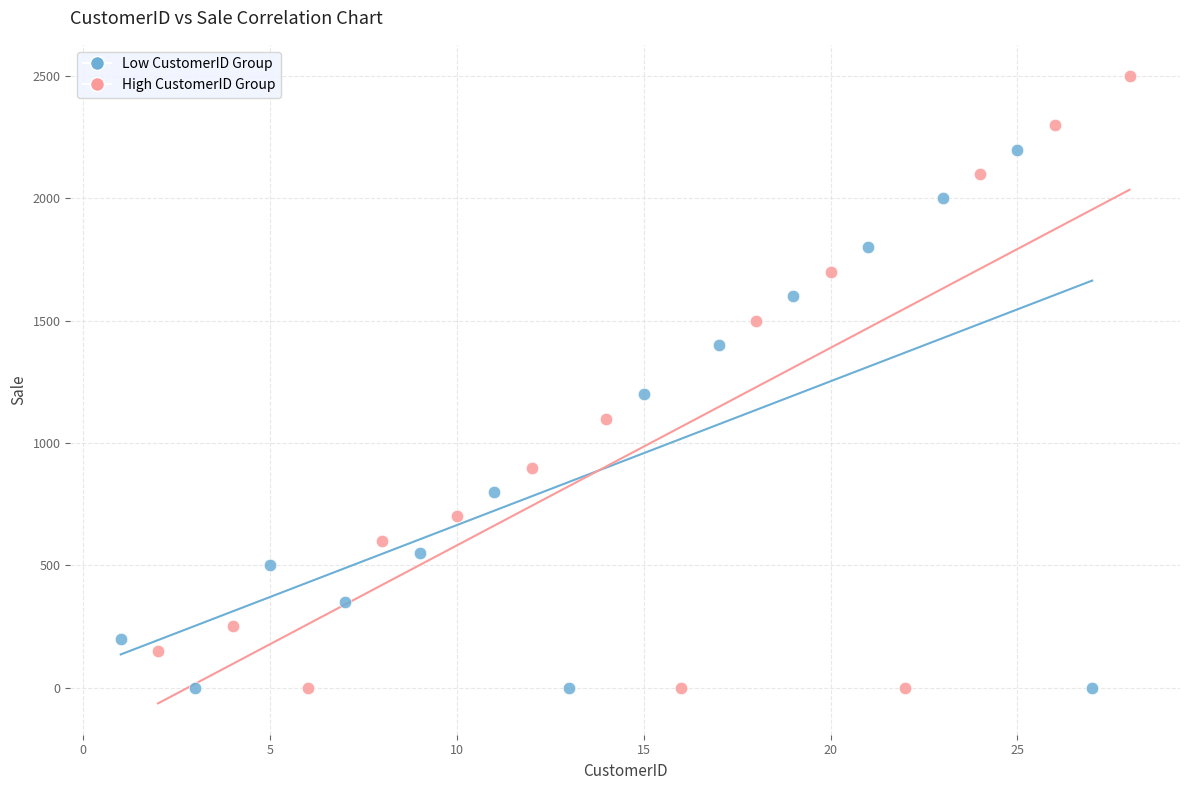

Which series reaches the maximum Y coordinate?

High CustomerID Group